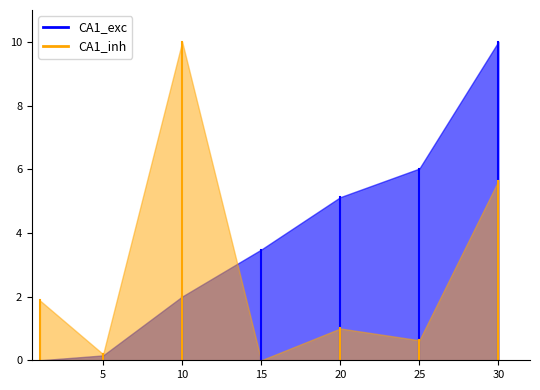

Does the chart have visible grid lines?

No